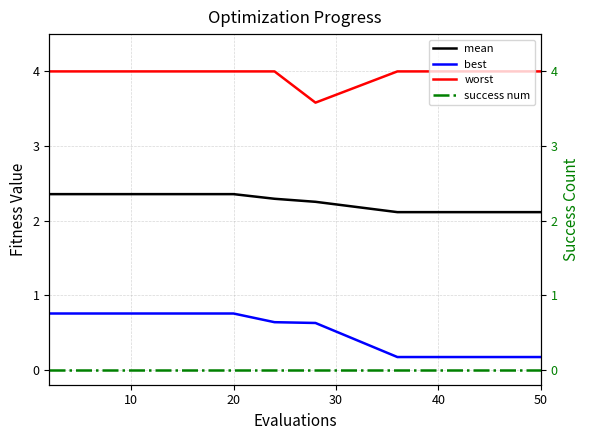

The value of mean at 20 is 2.4. True or false?

True